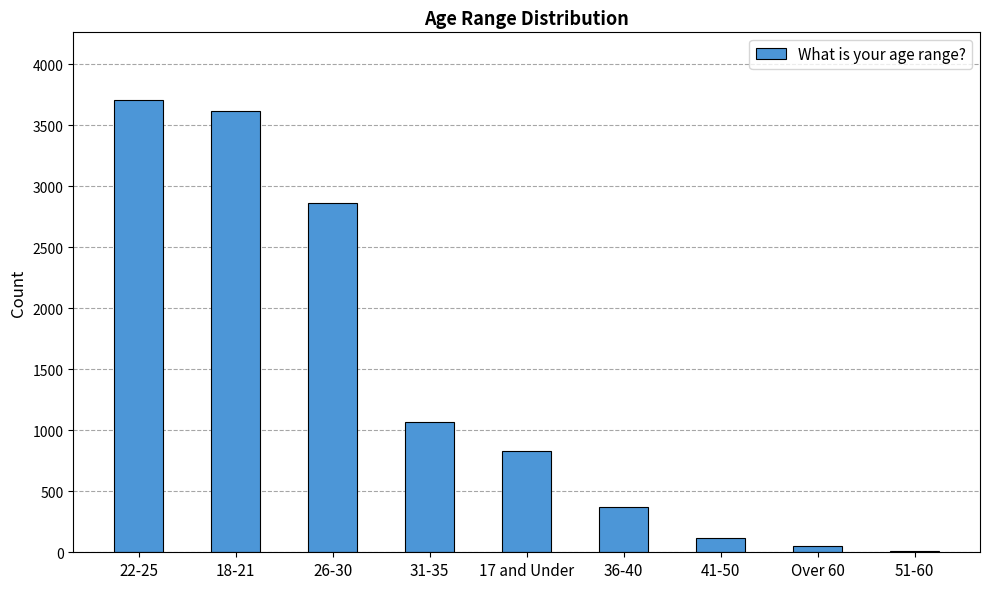

What is the average value?

1405